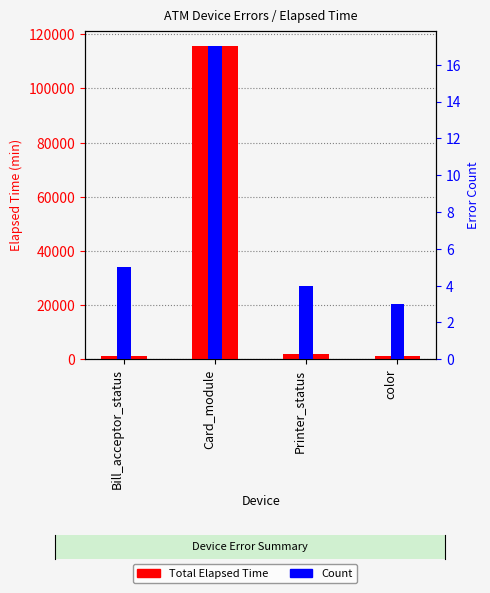

Which series has the widest spread of values?

Total Elapsed Time